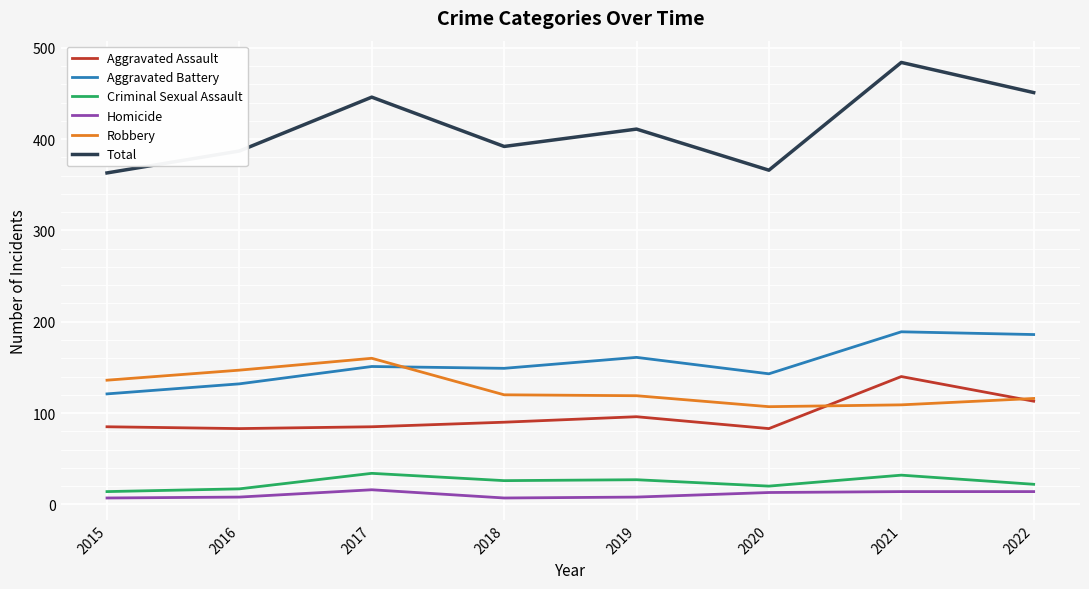

After their last crossing, which series has the higher values: Robbery or Aggravated Battery?

Aggravated Battery